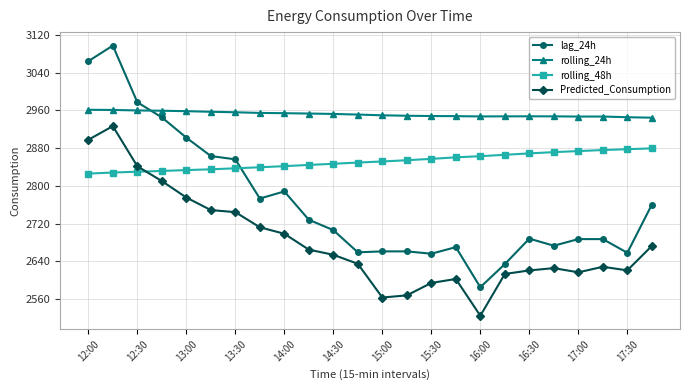

What is the sum of all rolling_48h values?

68438.2